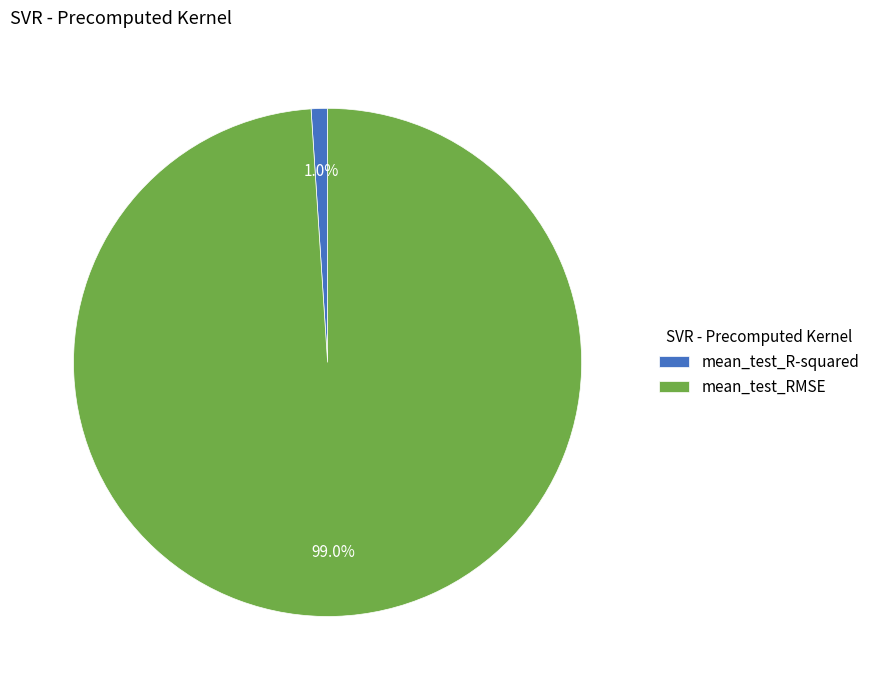

What is the total percentage of mean_test_RMSE and mean_test_R-squared?

100.0%